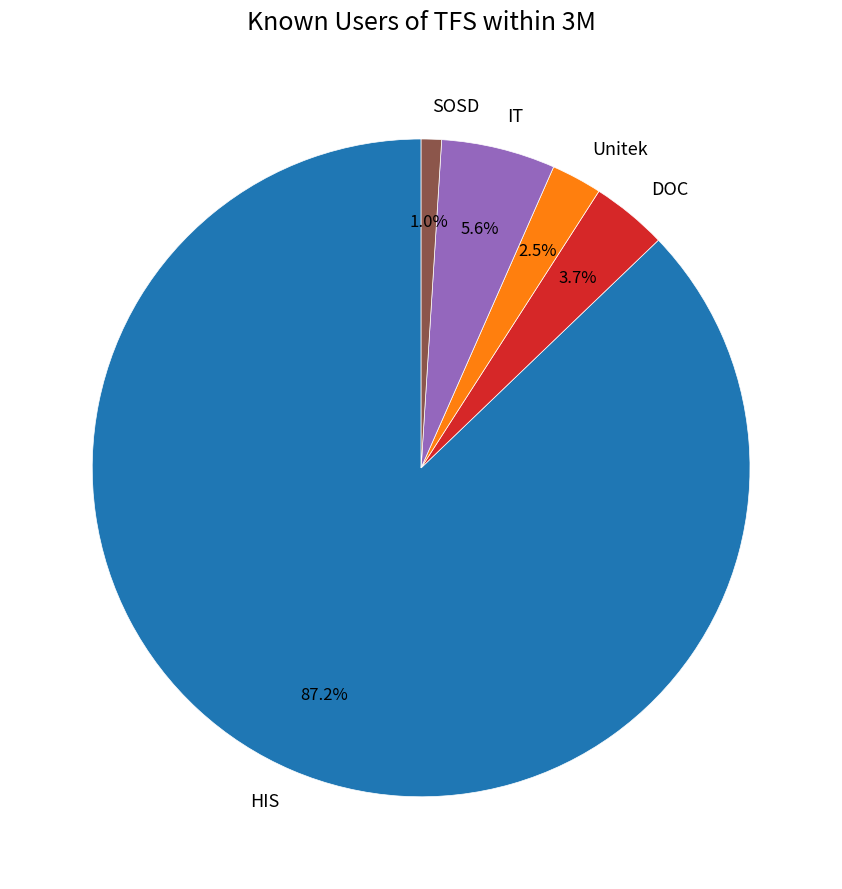

How many slices are in this pie chart?

5